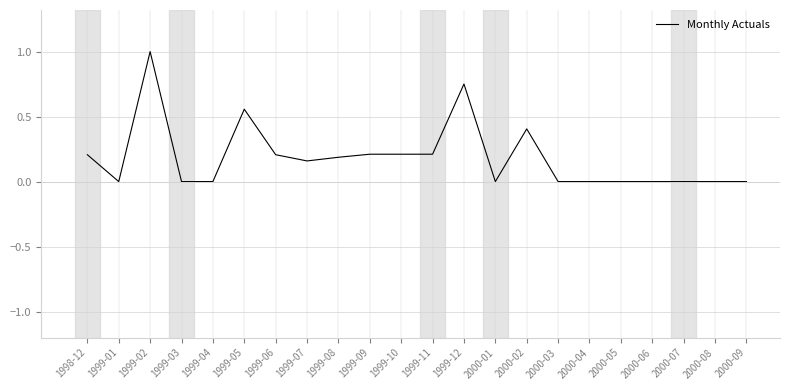

What is the change in value from 1999-01 to 1999-06?

+0.2